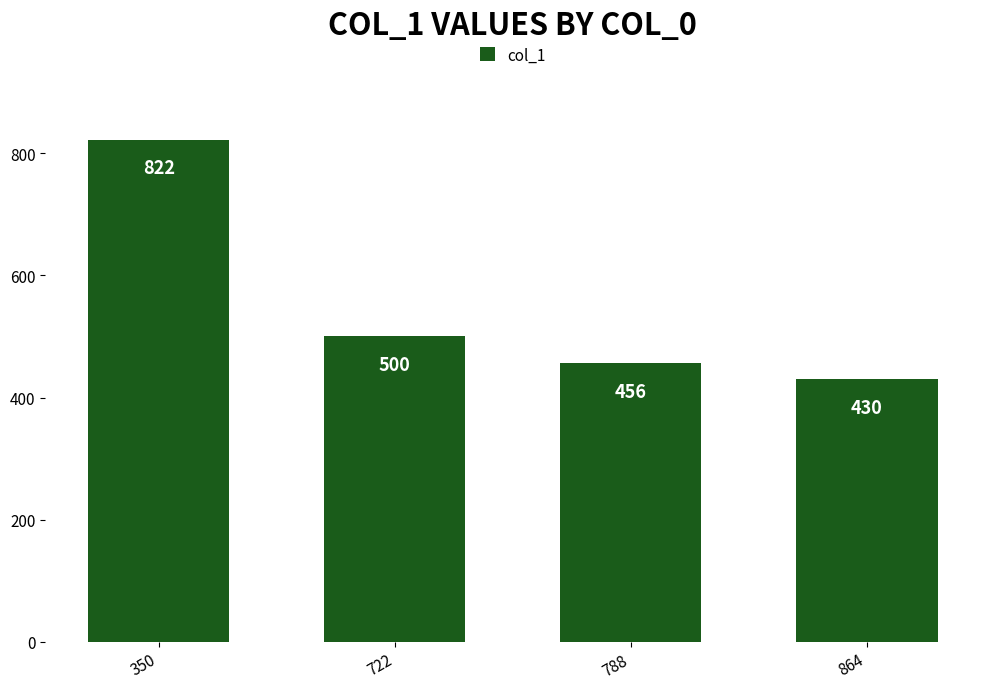

Which has a higher value, 864 or 788?

788